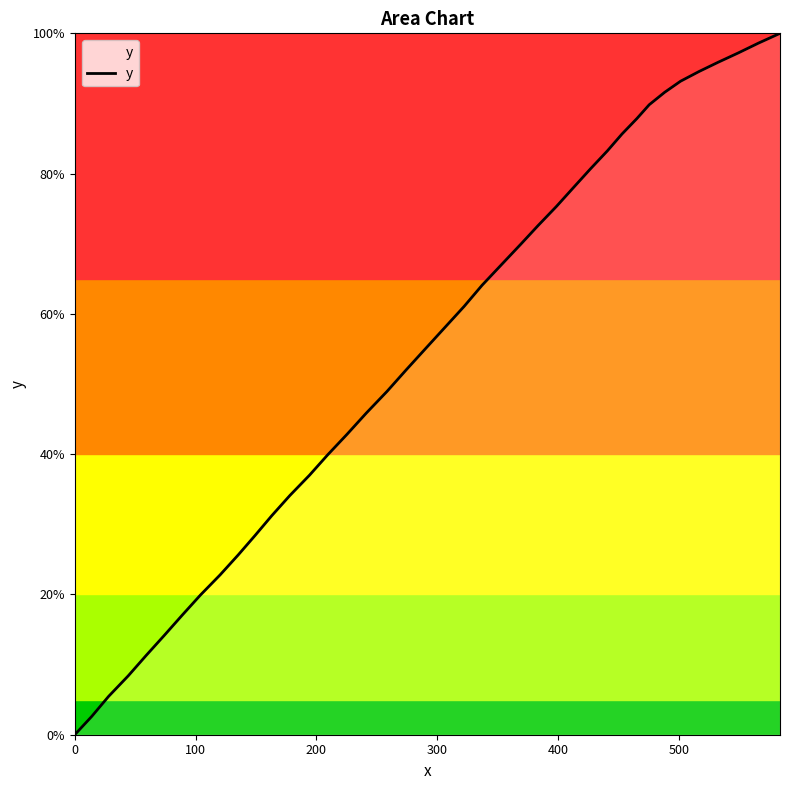

What is the difference between the maximum and minimum values?

100.0